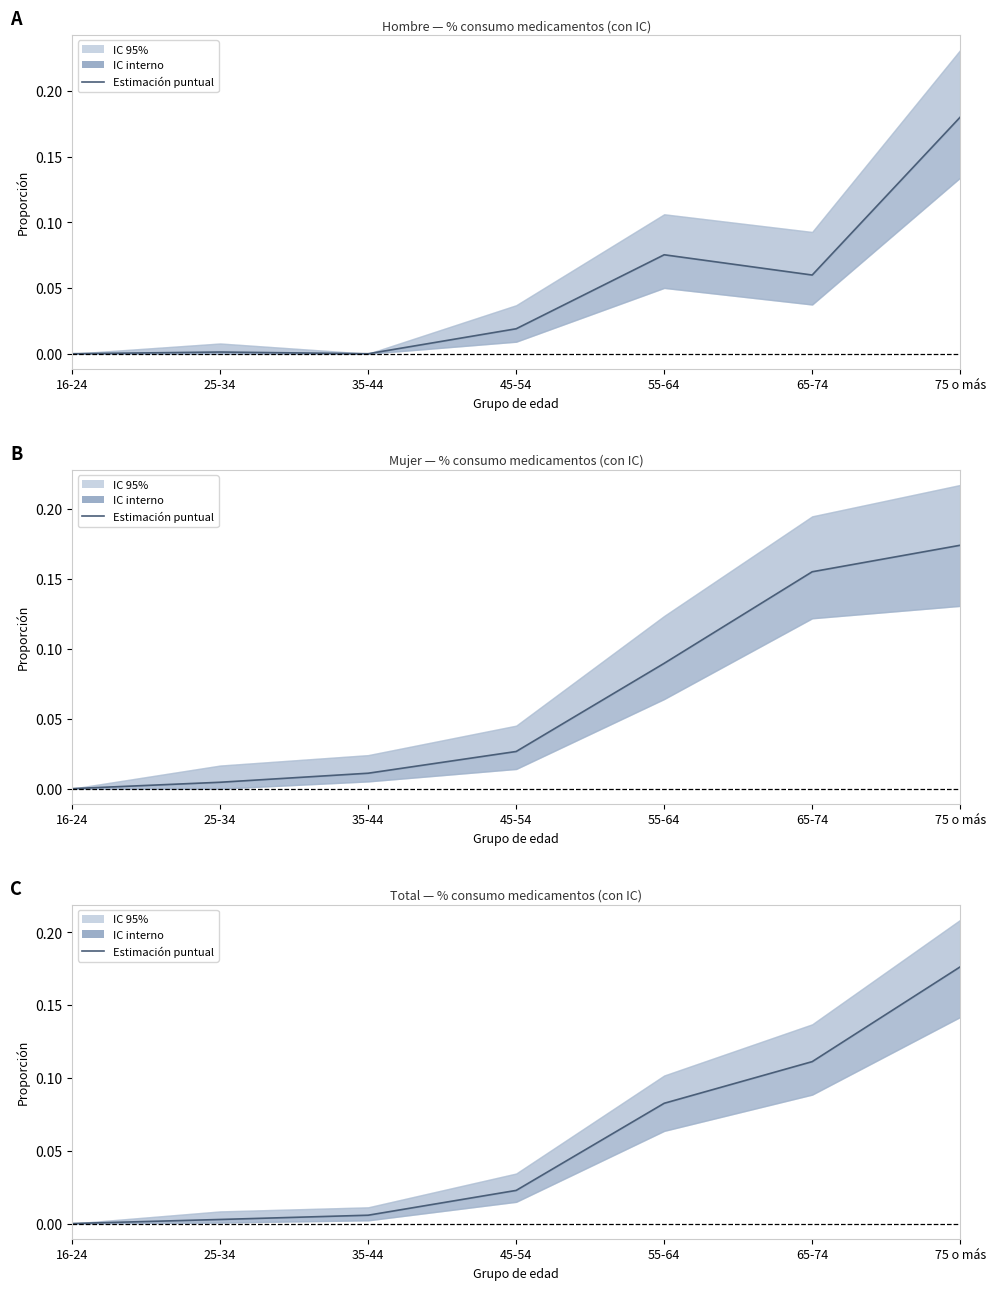

Between 65-74 and 16-24, which is larger?

65-74